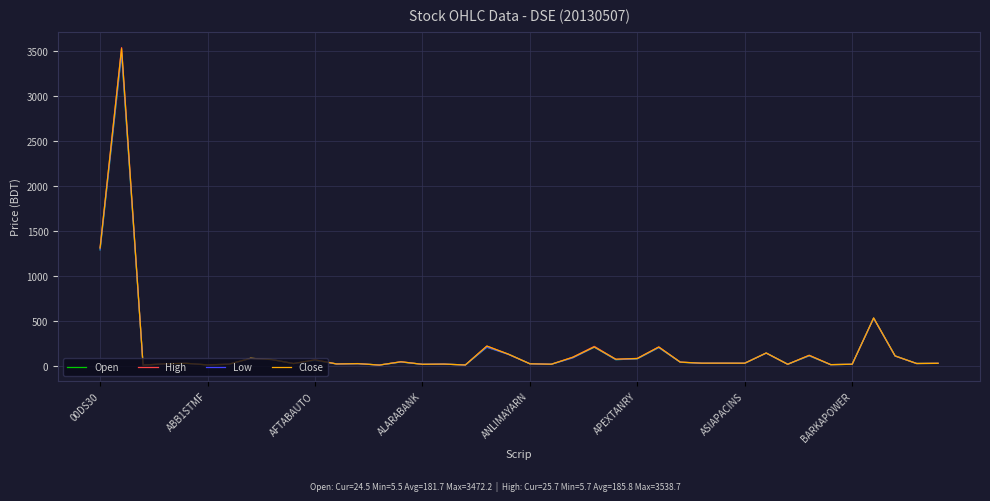

Which series has the largest range (max minus min)?

High